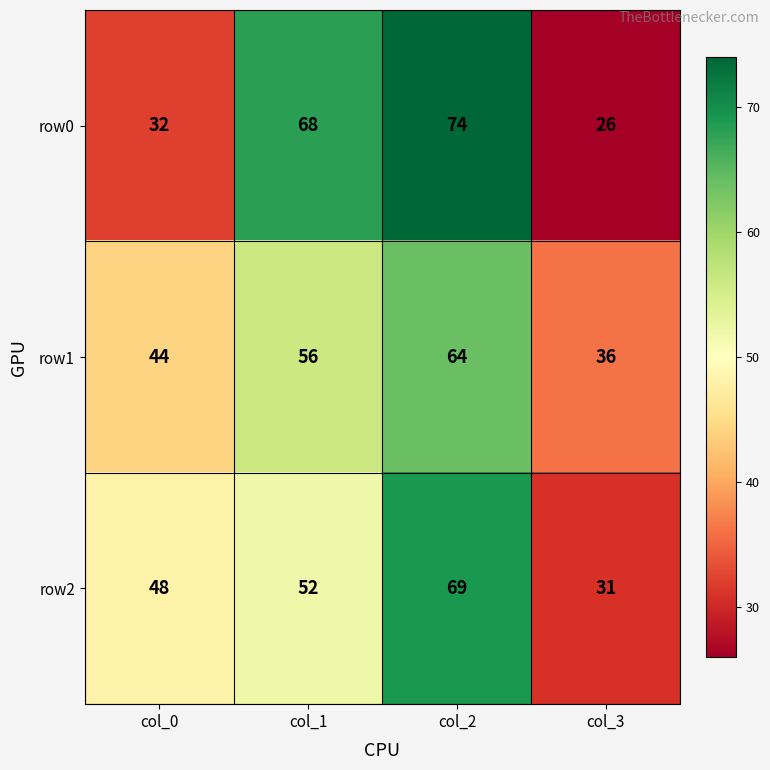

At how many categories does at least one series exceed 54?

2